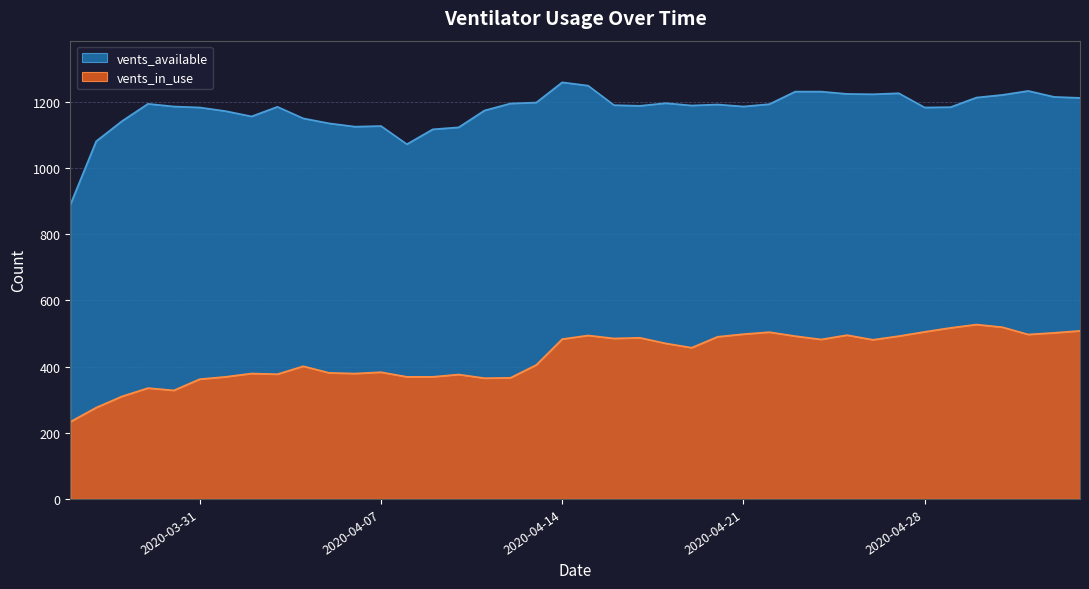

At 2020-04-01, list the series in order from largest to smallest.

vents_available, vents_in_use